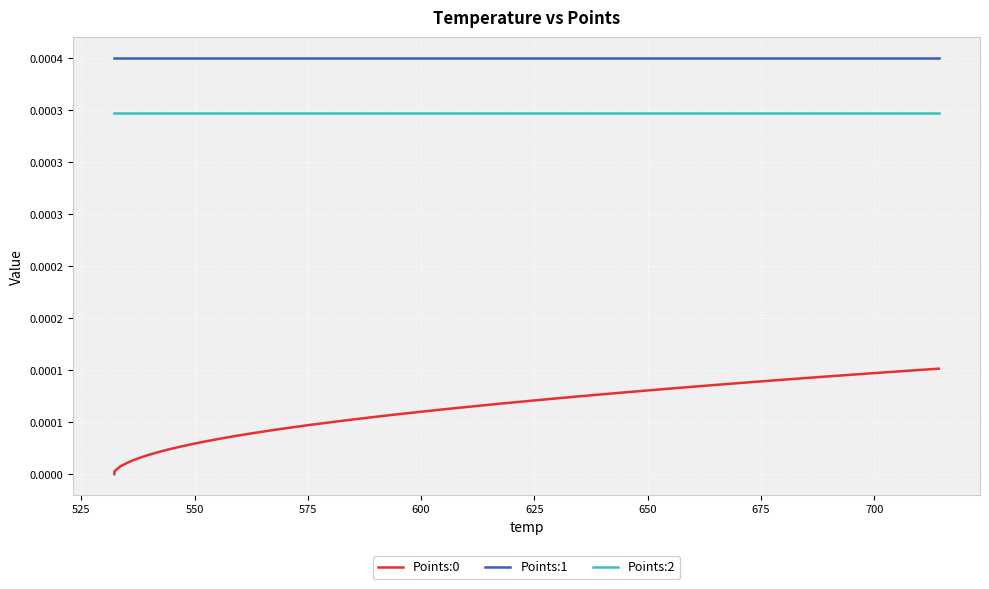

At how many categories does at least one series exceed 0?

40